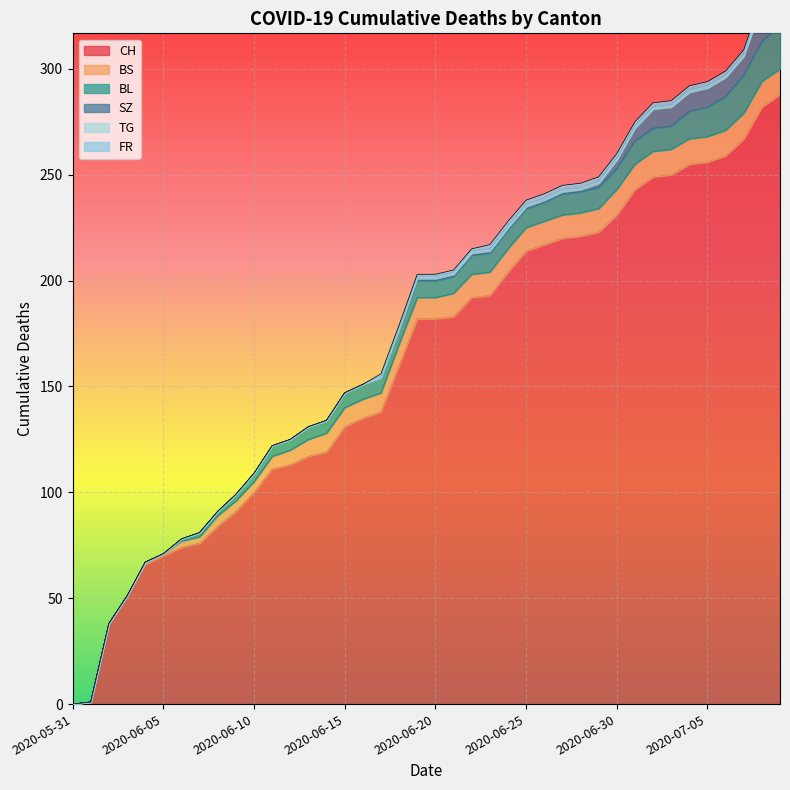

What position from the right is 2020-06-23?

17